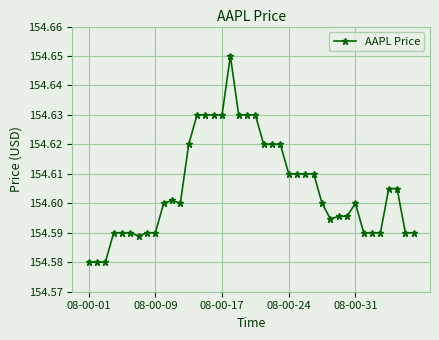

How many values are between 154 and 155?

40